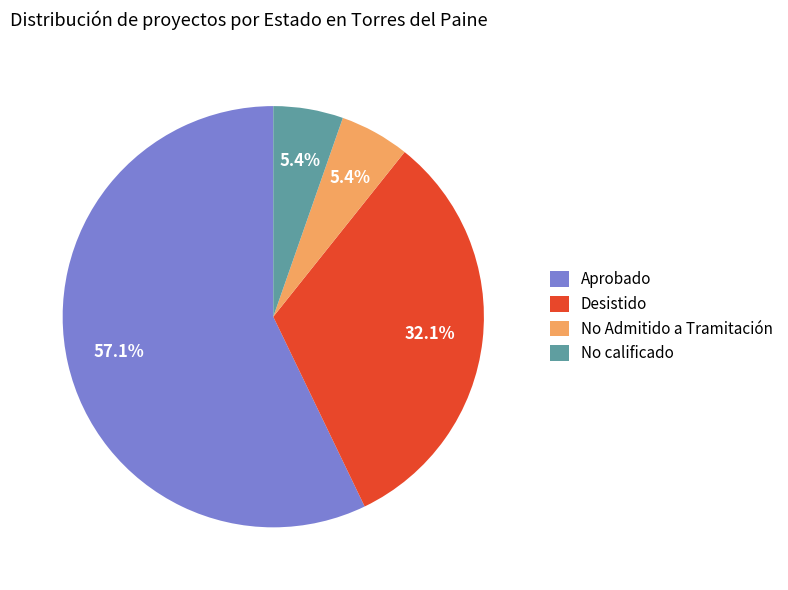

What is the total percentage of No Admitido a Tramitación and Aprobado?

62.5%